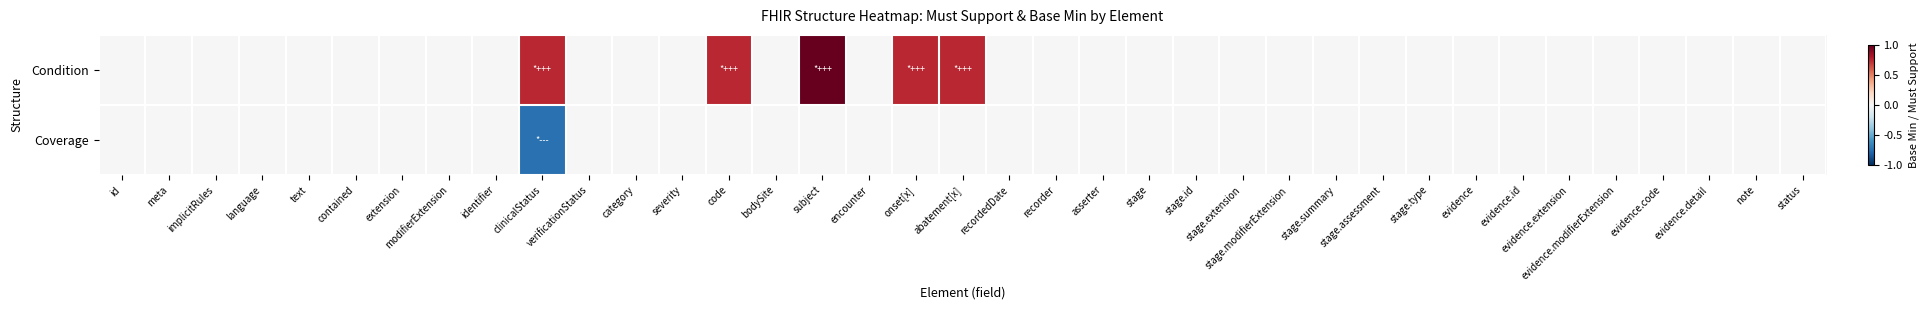

Rank the series by their maximum value, from lowest to highest.

Coverage, Condition